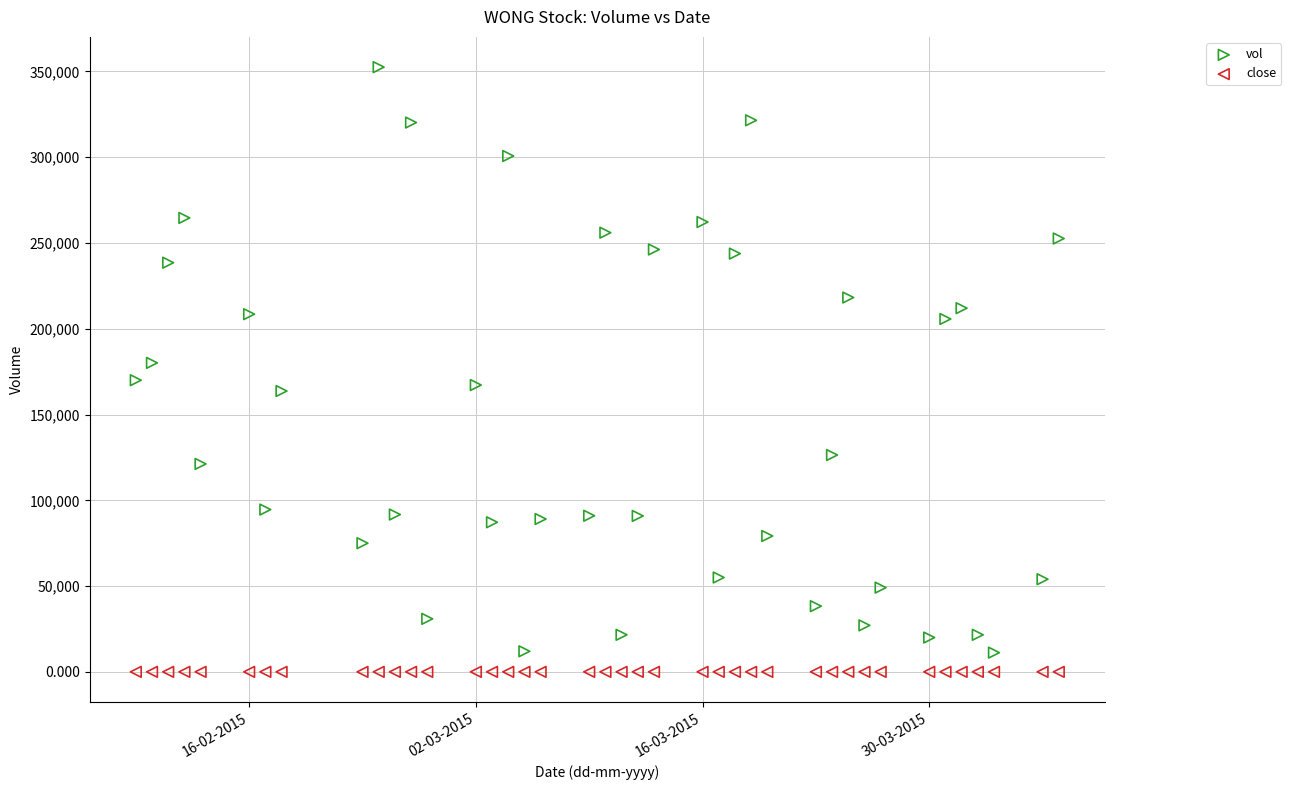

Across all data points, what is the range of Y values (max minus min)?

352499.5